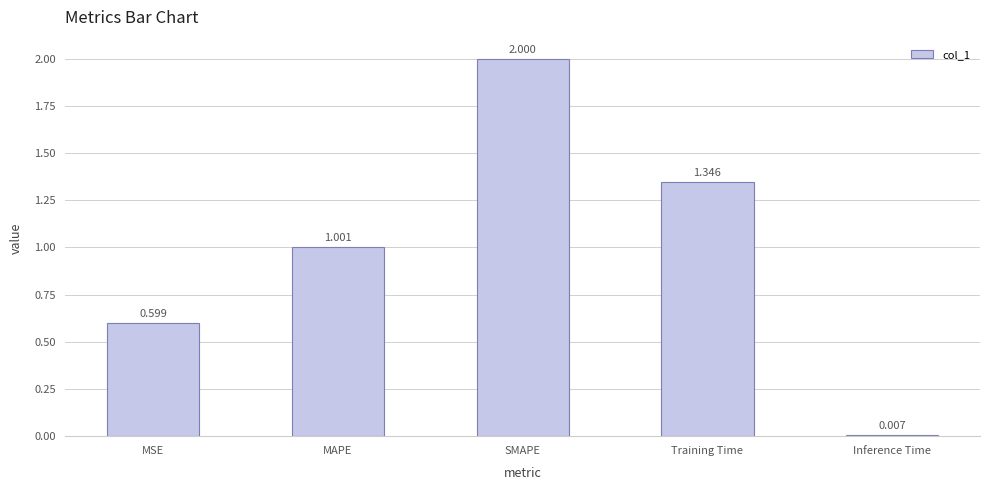

At which label is the value closest to 1?

MAPE